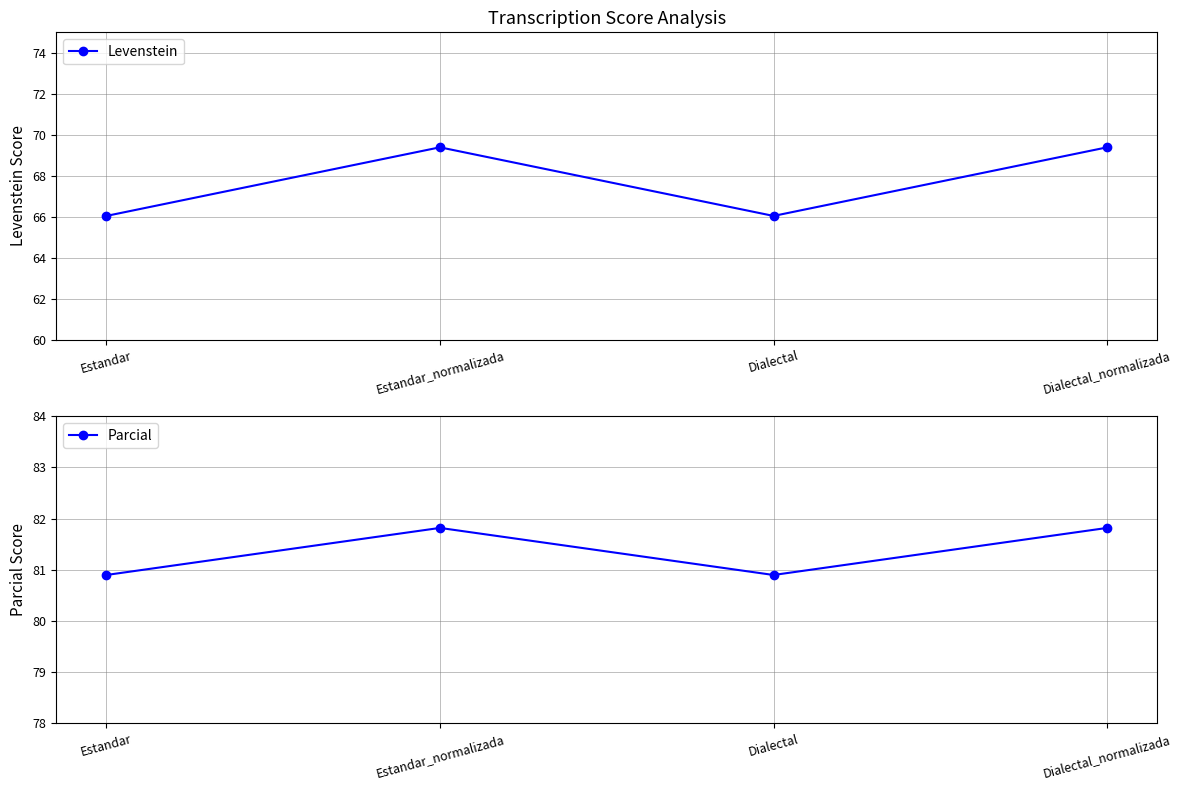

What is the label of the 4th point from the right?

Estandar